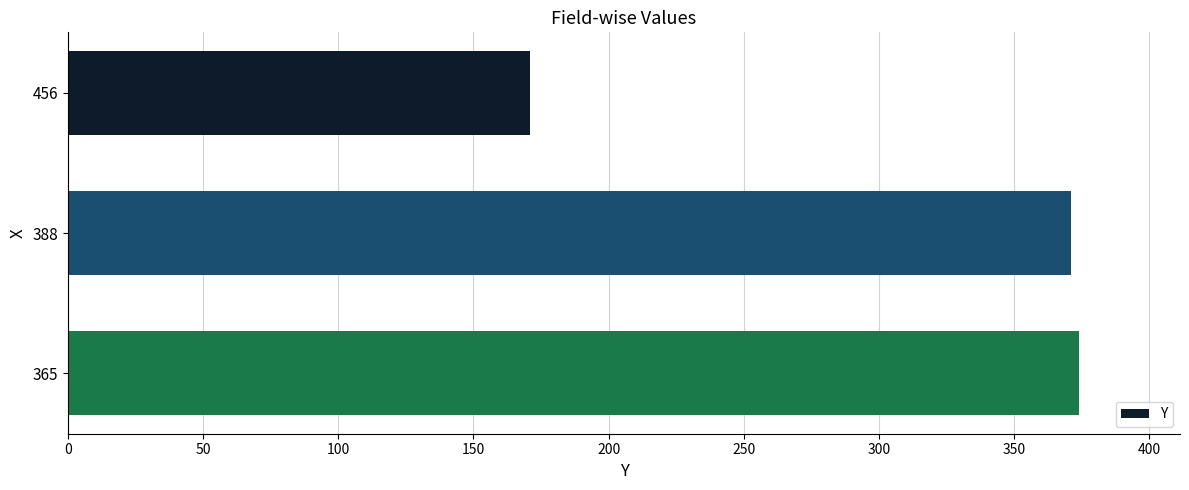

What is the maximum value shown in the chart?

374